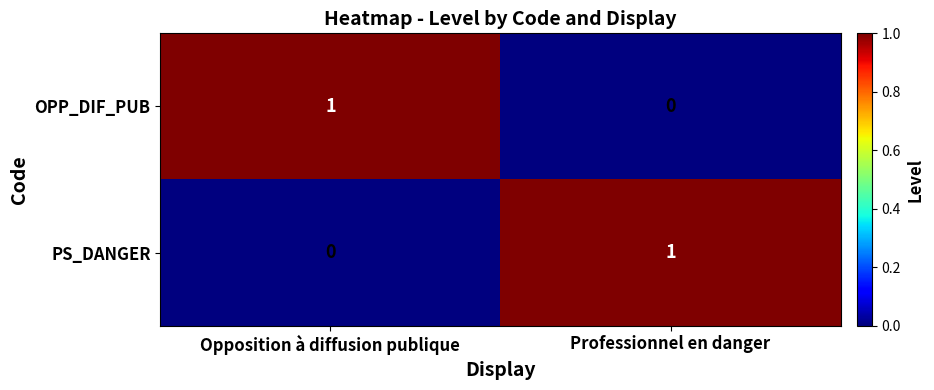

At which label does OPP_DIF_PUB reach its minimum?

Professionnel en danger